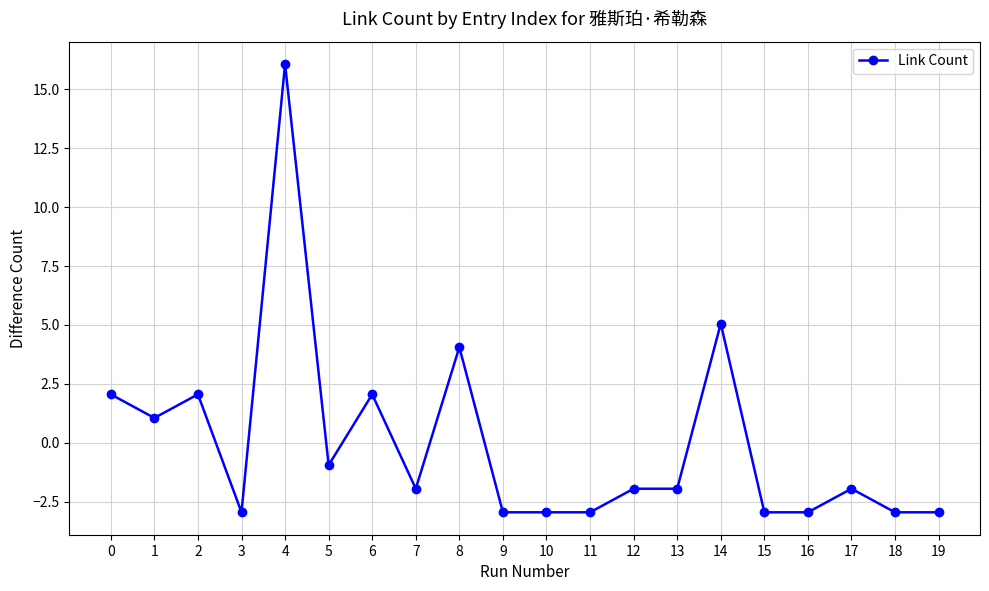

What is the greatest value displayed?

16.1